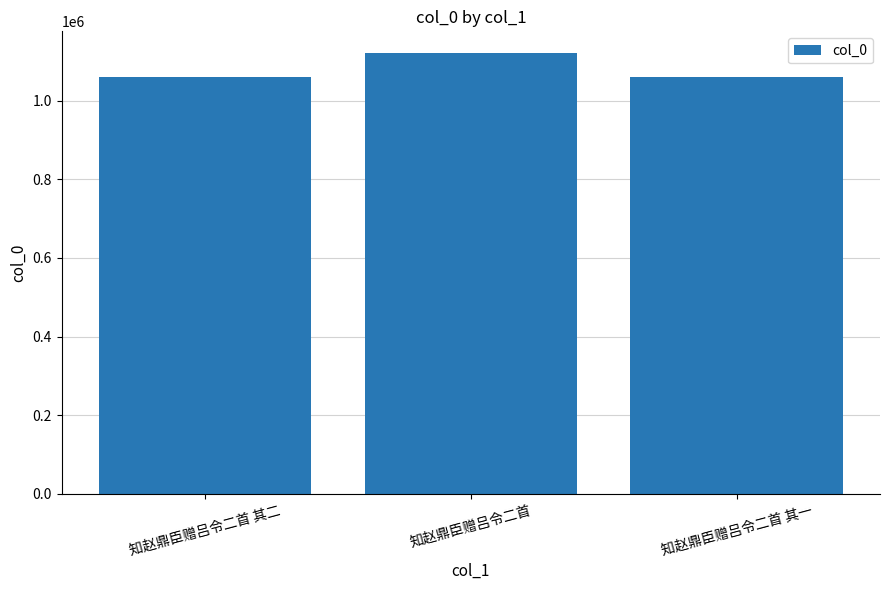

At which label is the value closest to 1090285?

知赵鼎臣赠吕令二首 其二